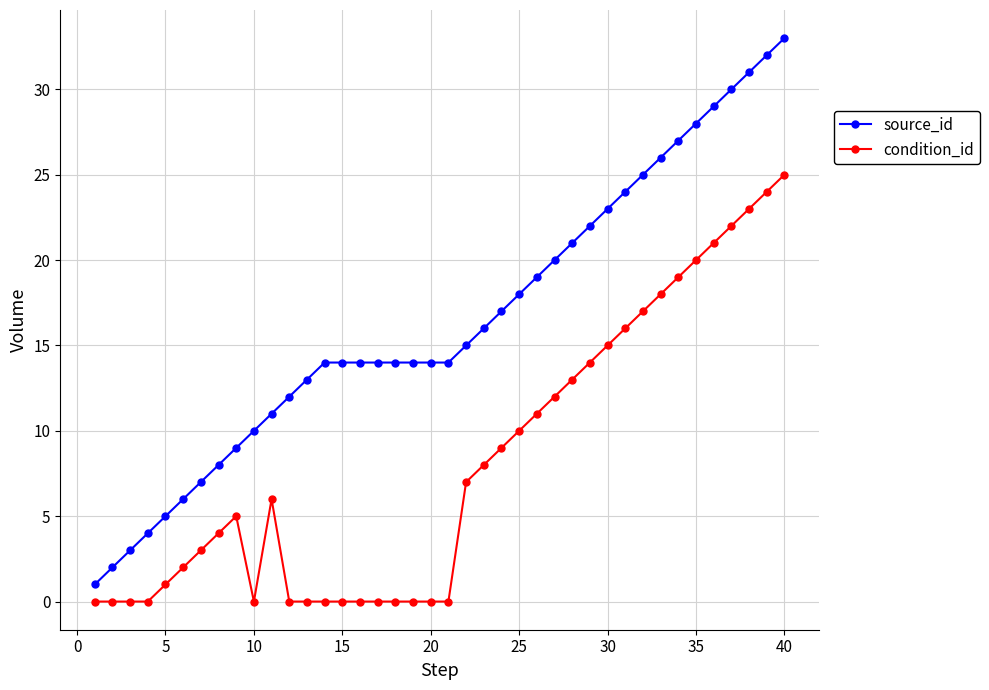

What is the difference between the maximum and second lowest values in the condition_id series?

25